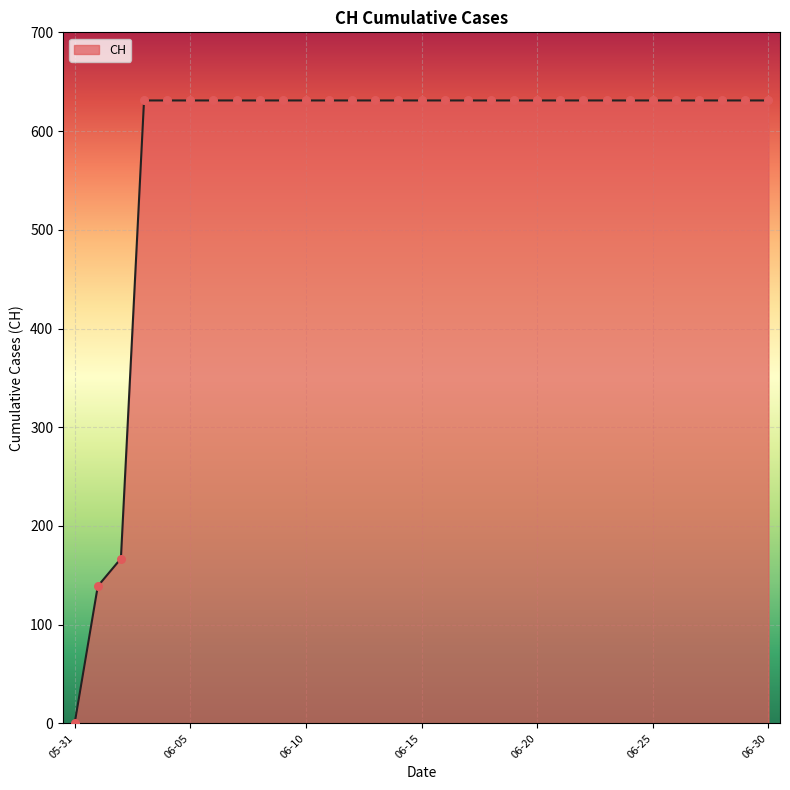

What is the maximum value shown in the chart?

631